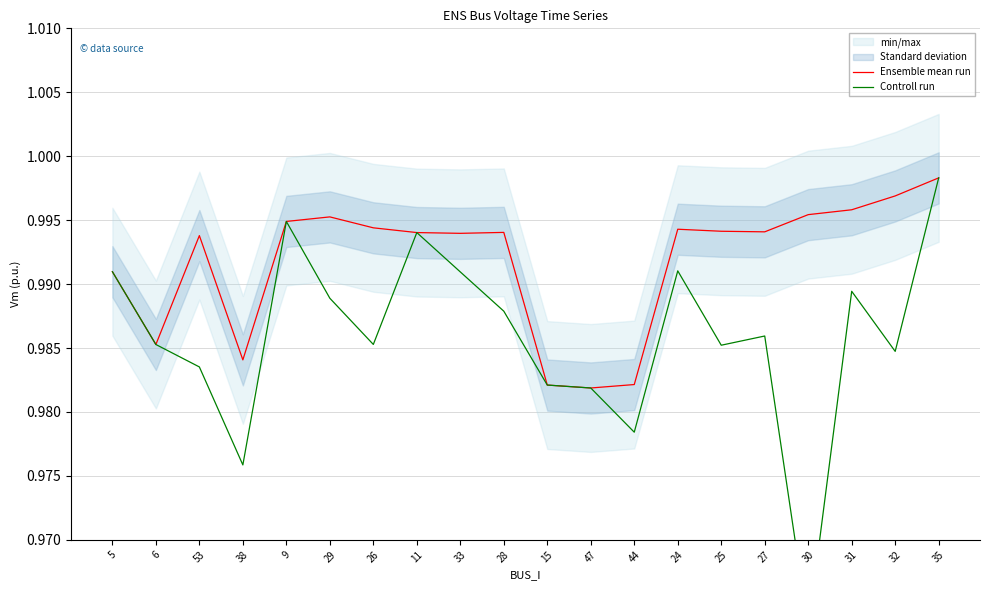

List the series in order of their peak value, highest first.

Ensemble mean run, Controll run